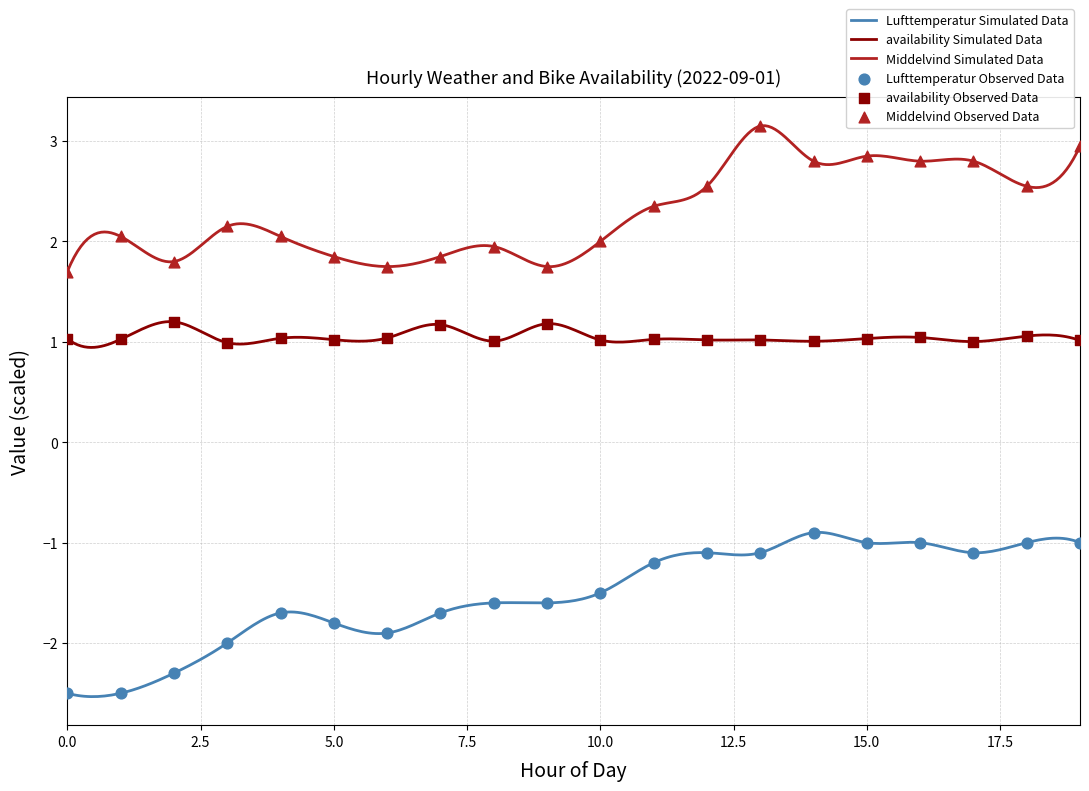

Which series contains the highest Y value?

Middelvind